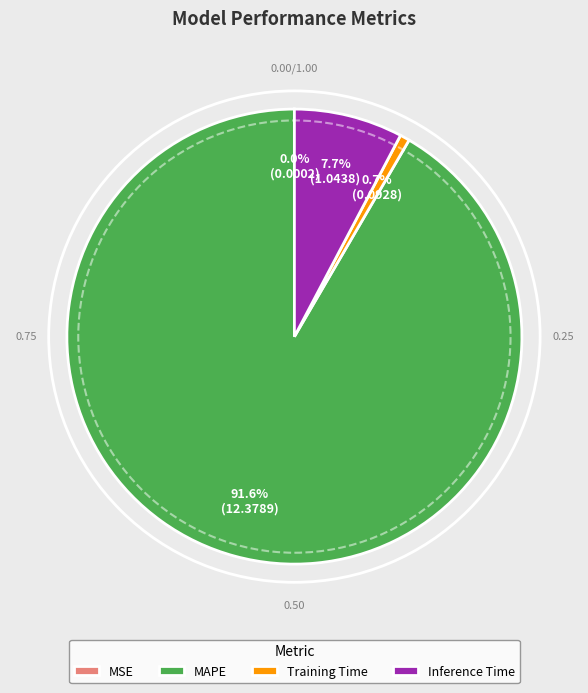

Which slice is the largest?

MAPE